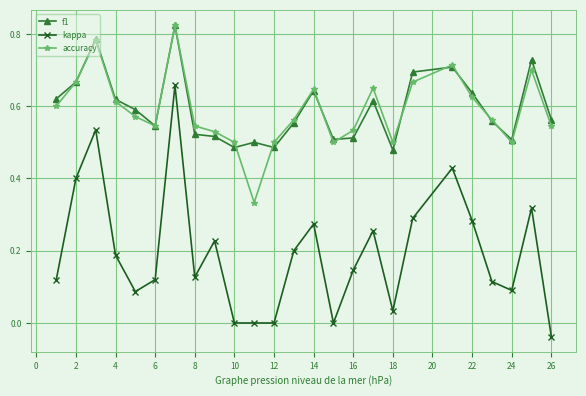

Which series has the widest spread of values?

kappa